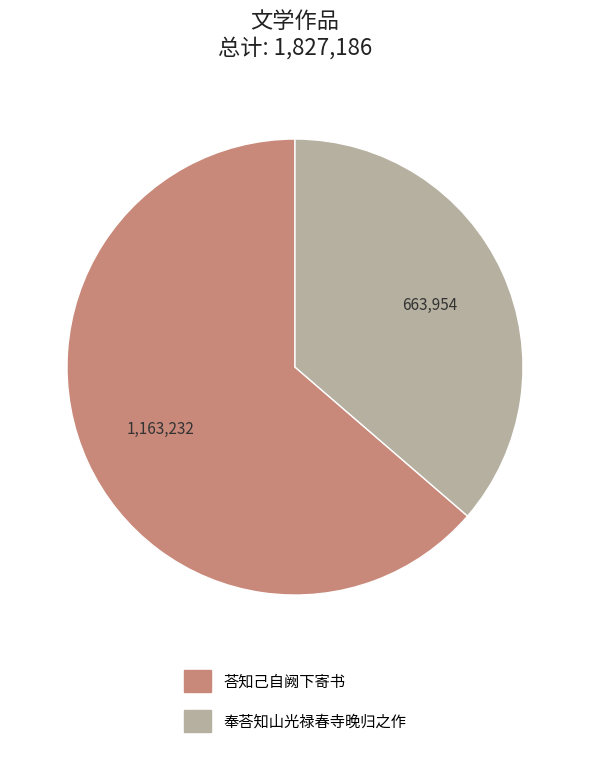

How many slices are in this pie chart?

2